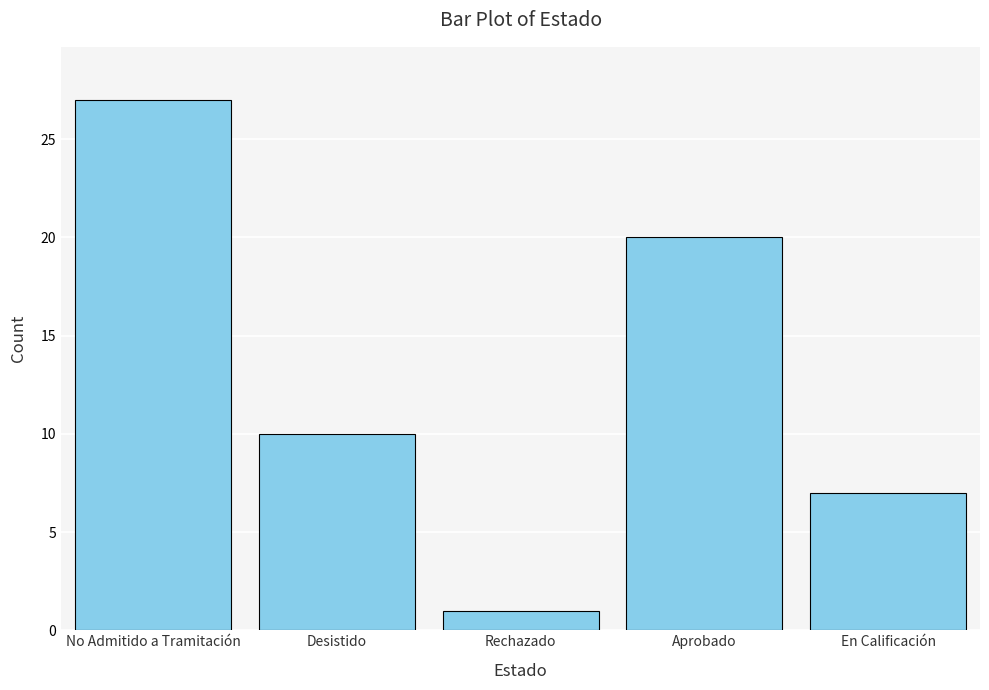

Which has a higher value, Aprobado or Desistido?

Aprobado